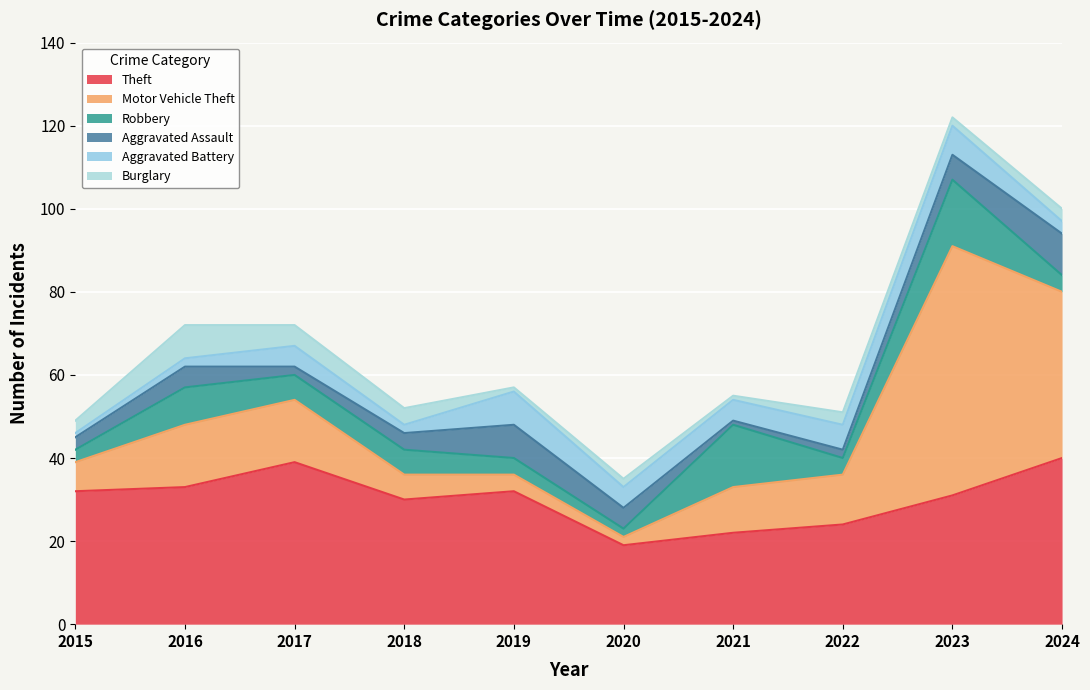

How many times do Aggravated Assault and Motor Vehicle Theft cross each other?

2